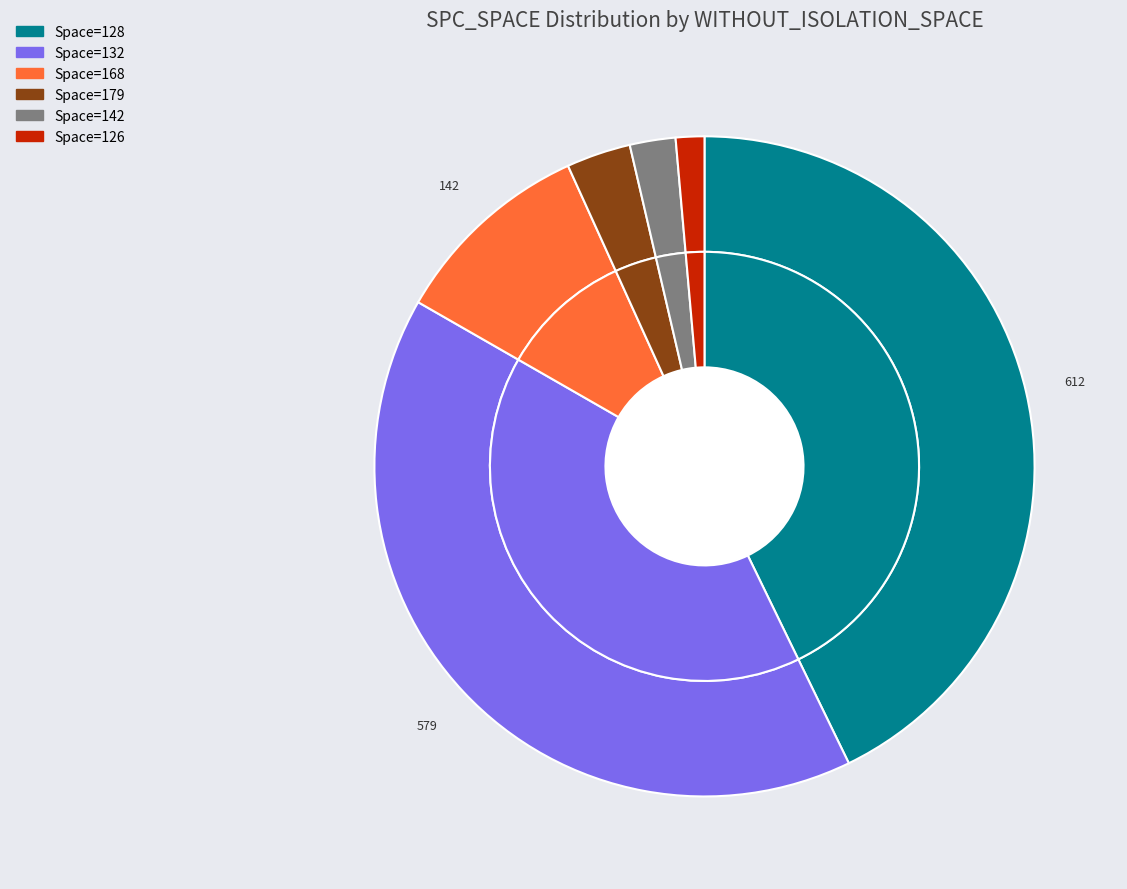

Between 168 and 168, which is larger?

168